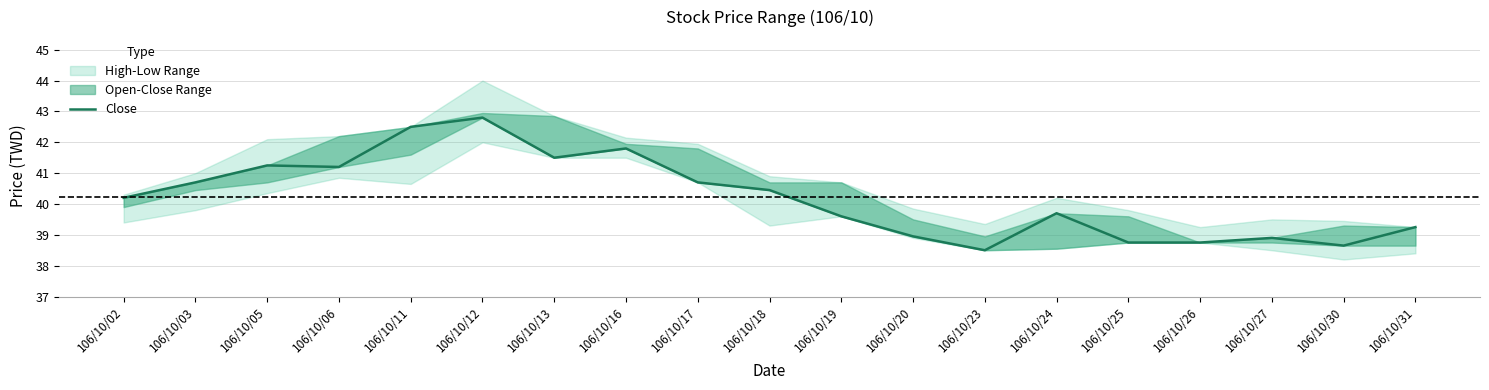

What is the difference between the values at 106/10/25 and 106/10/12?

4.0